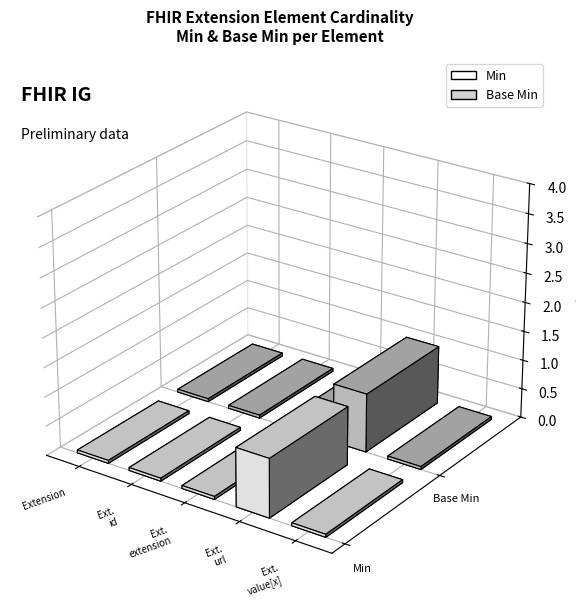

What is the difference between the maximum and minimum values in the Base Min series?

1